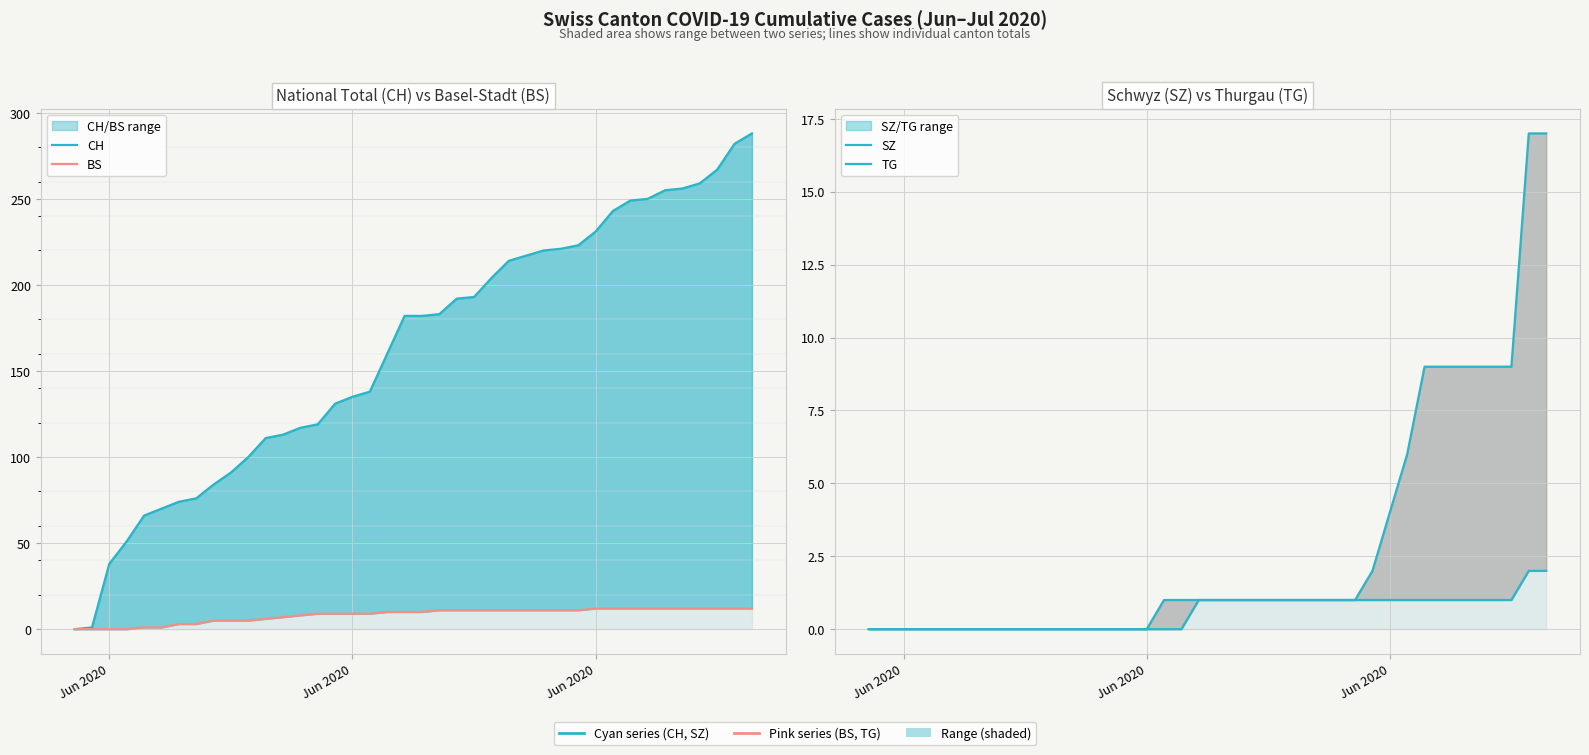

The value of BS at 25 is 7. True or false?

False